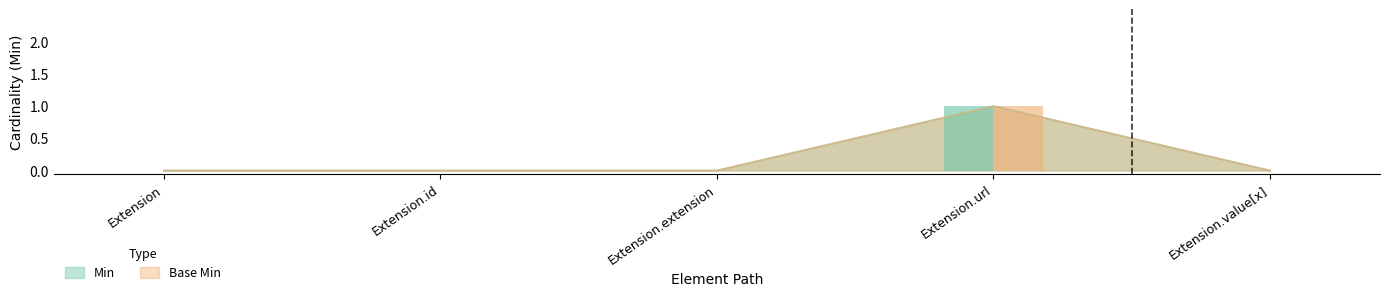

True or false: Base Min has a value of -1 at Extension.extension.

False